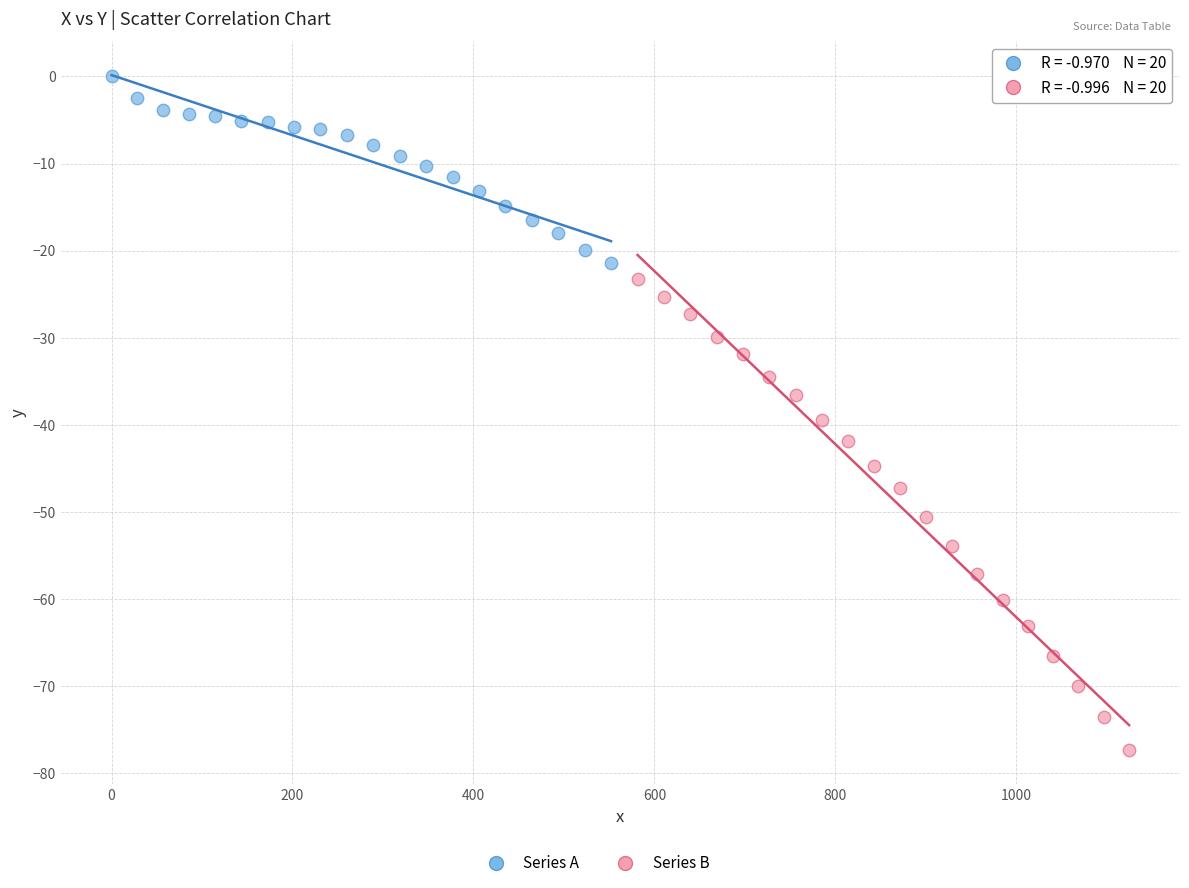

Which series has the widest spread of Y values?

Series B